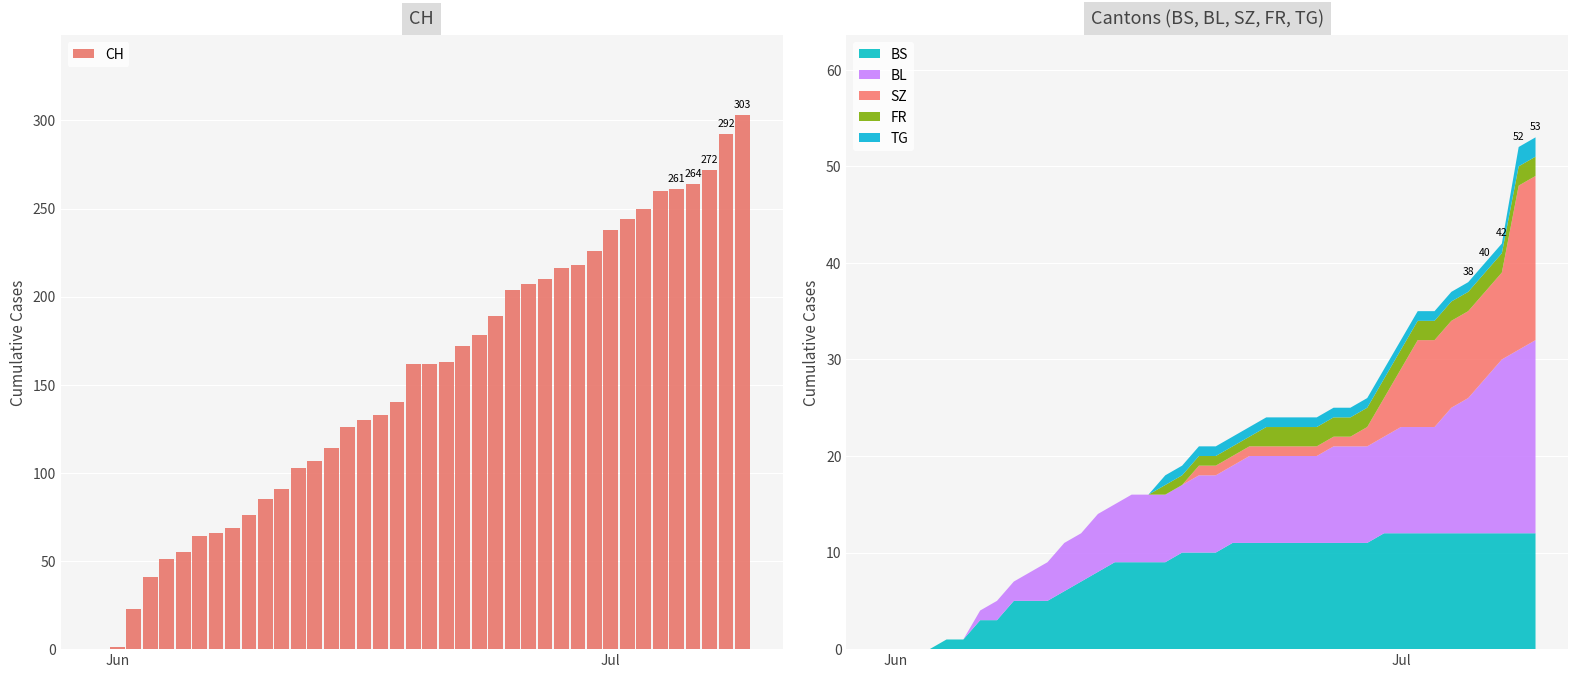

What is the sum of all values?

6166